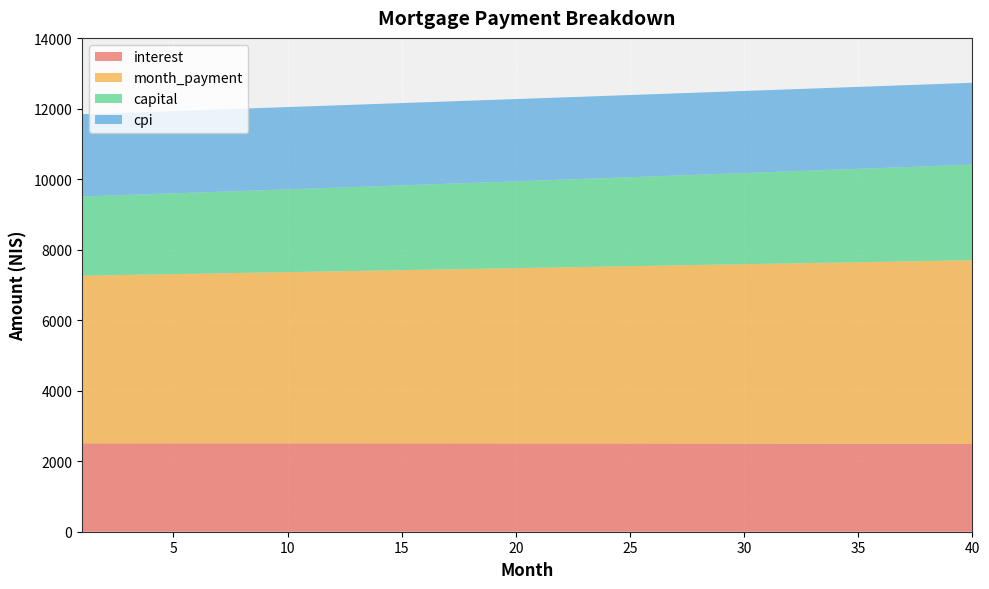

Reading right to left, transcribe all the data shown in this chart.

interest: 40=2492.6	39=2493.5	38=2494.4	37=2495.3	36=2496.1	35=2496.9	34=2497.7	33=2498.5	32=2499.2	31=2499.8	30=2500.5	29=2501.1	28=2501.7	27=2502.2	26=2502.7	25=2503.2	24=2503.7	23=2504.1	22=2504.5	21=2504.8	20=2505.2	19=2505.5	18=2505.7	17=2506.0	16=2506.2	15=2506.3	14=2506.5	13=2506.6	12=2506.7	11=2506.8	10=2506.8	9=2506.8	8=2506.8	7=2506.7	6=2506.6	5=2506.5	4=2506.4	3=2506.2	2=2506.1	1=2505.8
month_payment: 40=5205.5	39=5193.3	38=5181.2	37=5169.2	36=5157.1	35=5145.1	34=5133.2	33=5121.2	32=5109.3	31=5097.4	30=5085.5	29=5073.7	28=5061.9	27=5050.1	26=5038.4	25=5026.6	24=5014.9	23=5003.2	22=4991.6	21=4980.0	20=4968.4	19=4956.8	18=4945.3	17=4933.8	16=4922.3	15=4910.8	14=4899.4	13=4888.0	12=4876.6	11=4865.3	10=4853.9	9=4842.6	8=4831.4	7=4820.1	6=4808.9	5=4797.7	4=4786.5	3=4775.4	2=4764.3	1=4753.2
capital: 40=2712.9	39=2699.8	38=2686.8	37=2673.9	36=2661.0	35=2648.2	34=2635.5	33=2622.8	32=2610.1	31=2597.6	30=2585.1	29=2572.6	28=2560.2	27=2547.9	26=2535.6	25=2523.4	24=2511.2	23=2499.2	22=2487.1	21=2475.2	20=2463.2	19=2451.4	18=2439.6	17=2427.8	16=2416.1	15=2404.5	14=2392.9	13=2381.4	12=2369.9	11=2358.5	10=2347.1	9=2335.8	8=2324.6	7=2313.4	6=2302.2	5=2291.2	4=2280.1	3=2269.2	2=2258.2	1=2247.3
cpi: 40=2320.1	39=2321.0	38=2321.8	37=2322.7	36=2323.5	35=2324.3	34=2325.1	33=2325.8	32=2326.5	31=2327.1	30=2327.8	29=2328.3	28=2328.9	27=2329.5	26=2330.0	25=2330.4	24=2330.9	23=2331.3	22=2331.7	21=2332.1	20=2332.4	19=2332.7	18=2333.0	17=2333.2	16=2333.4	15=2333.6	14=2333.8	13=2333.9	12=2334.1	11=2334.1	10=2334.2	9=2334.2	8=2334.2	7=2334.2	6=2334.2	5=2334.1	4=2334.0	3=2333.9	2=2333.7	1=2333.5